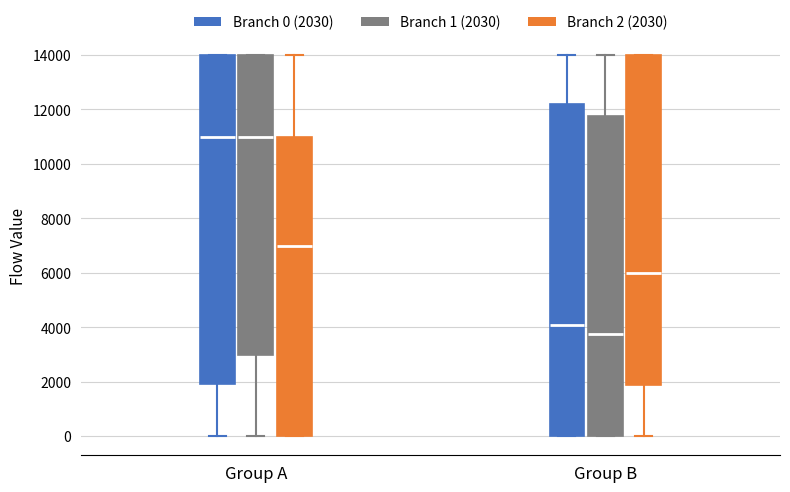

Which box has the lowest median line?

Group B (Branch 1 (2030))